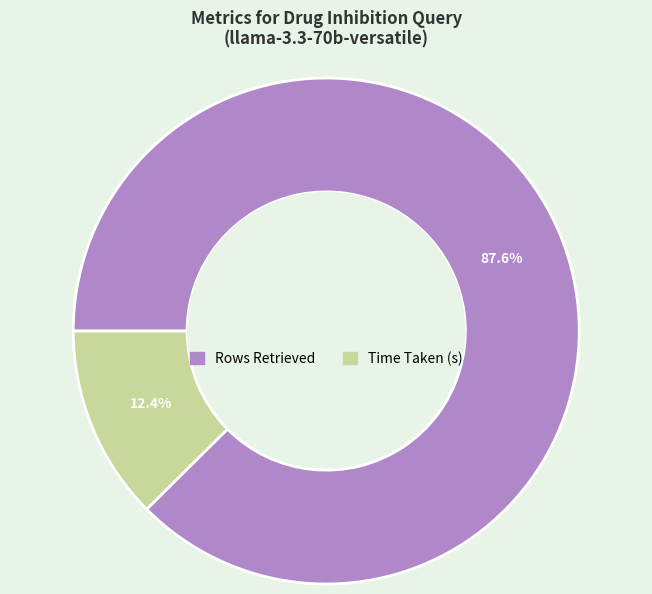

Which has a higher value, Rows Retrieved or Time Taken (s)?

Rows Retrieved